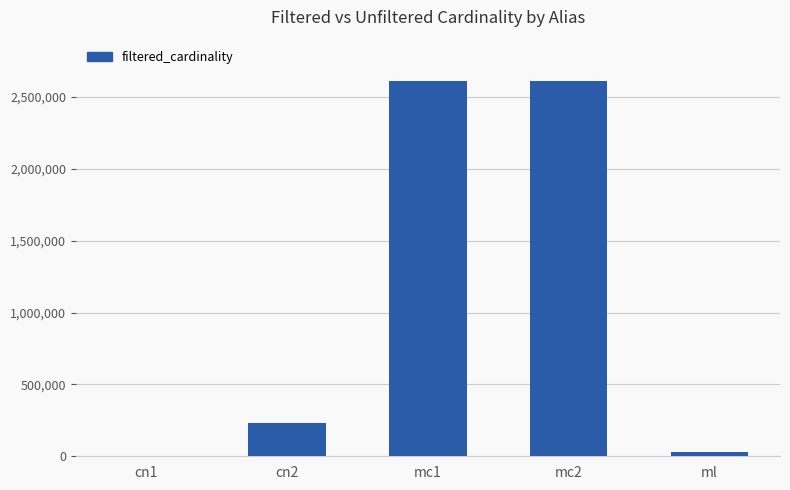

What is the sum of all values?

5485592